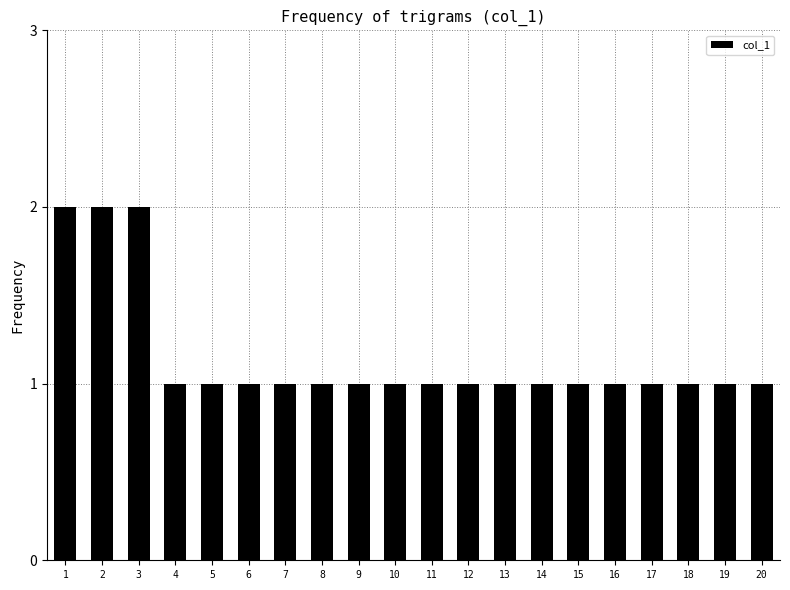

What is the sum of all values?

23